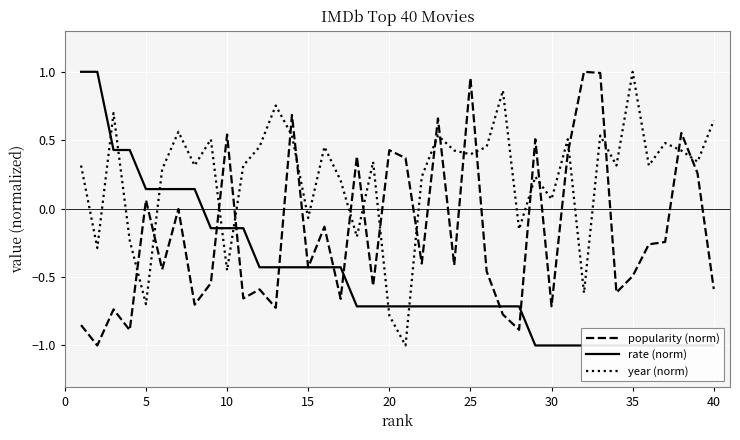

At which label does popularity (norm) first exceed 0?

5